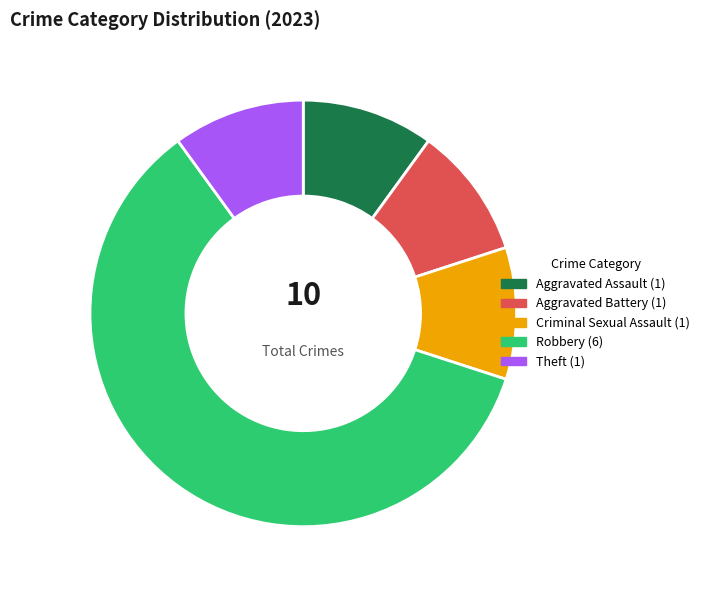

Is there a majority slice in this chart?

Yes